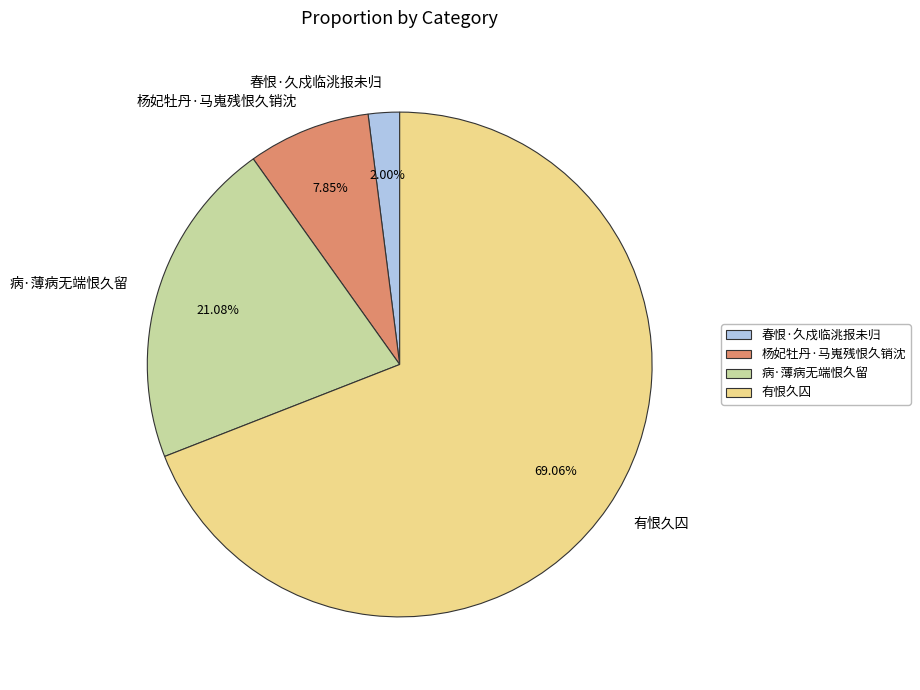

Combined, do 杨妃牡丹·马嵬残恨久销沈 and 有恨久囚 account for over 50%?

Yes